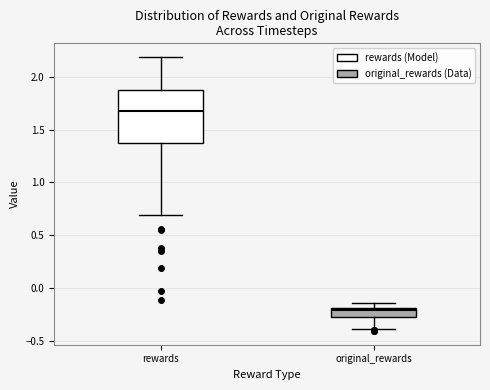

Which box has the lowest median line?

original_rewards